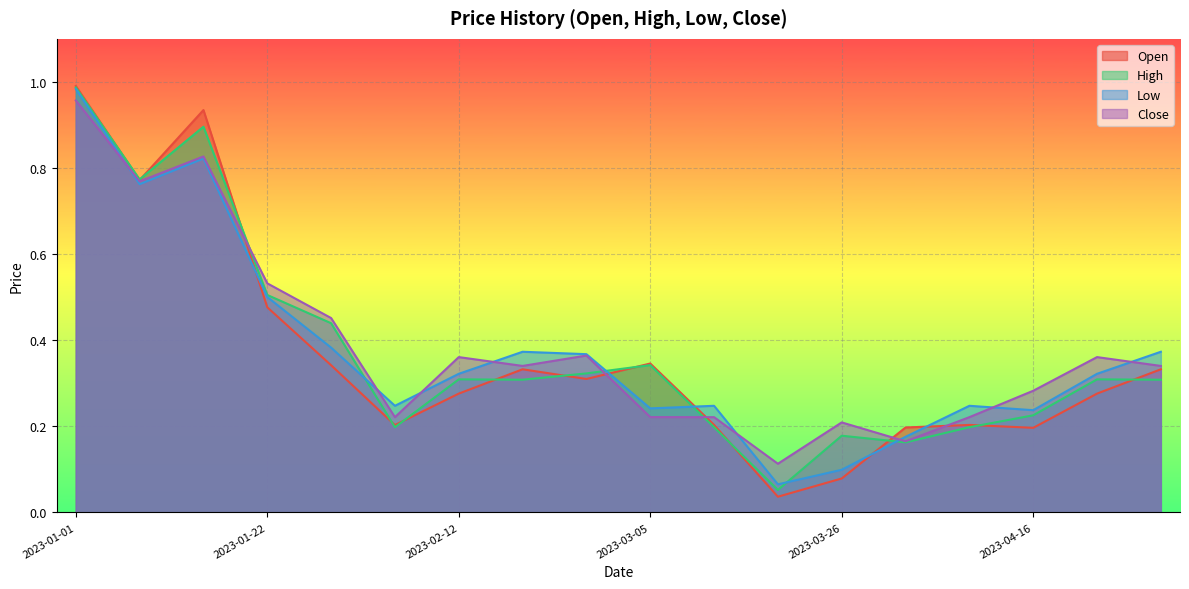

Rank the series at 2023-01-08 from lowest to highest value.

Low, Close, Open, High